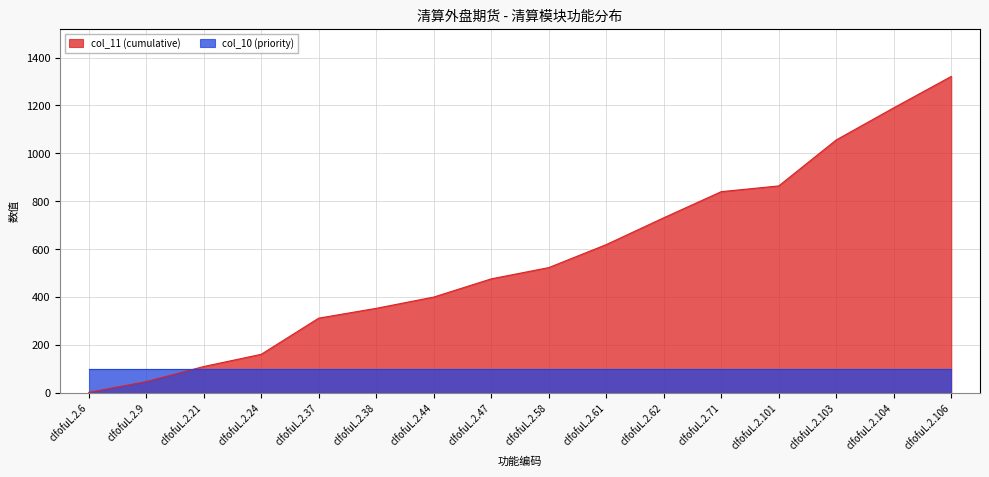

Which label corresponds to the largest value in the chart?

clfofuL.2.106